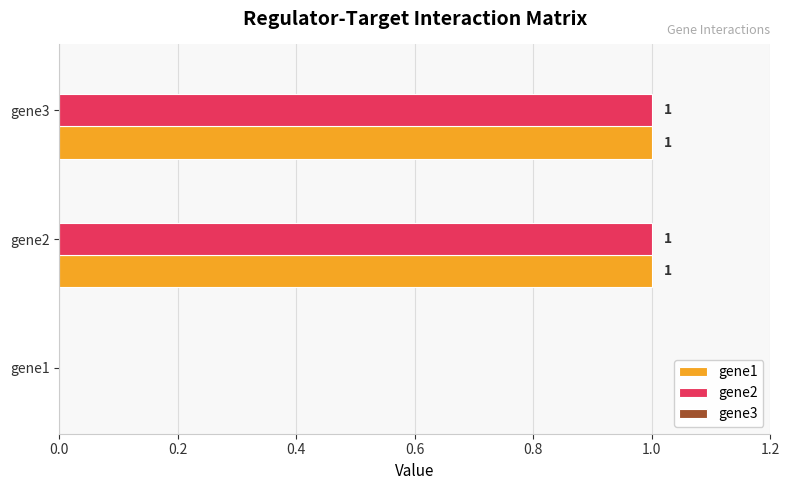

Is the value of gene1 at gene1 greater than the value of gene2 at gene3?

No